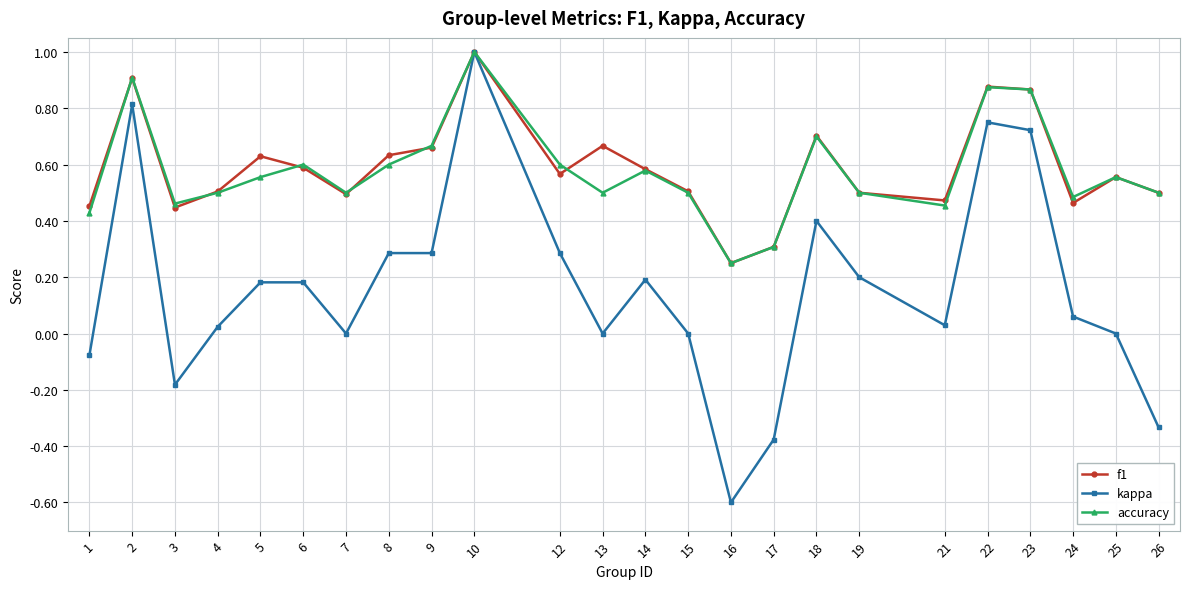

At how many categories does at least one series exceed 0?

24